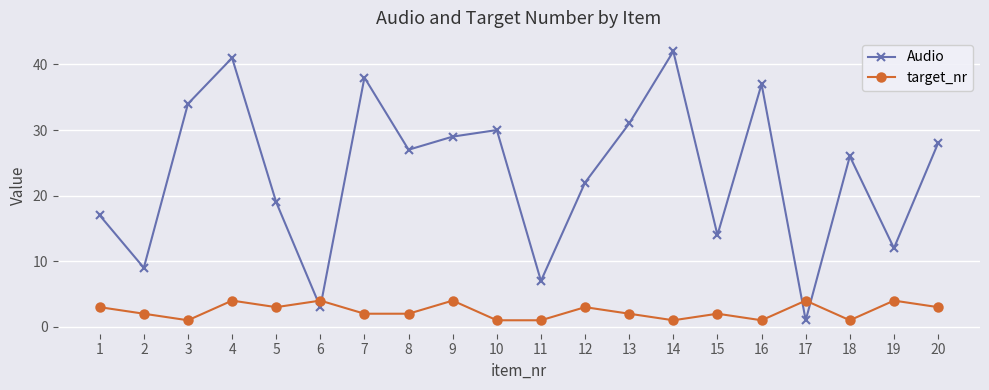

How many intersections are there between Audio and target_nr?

4